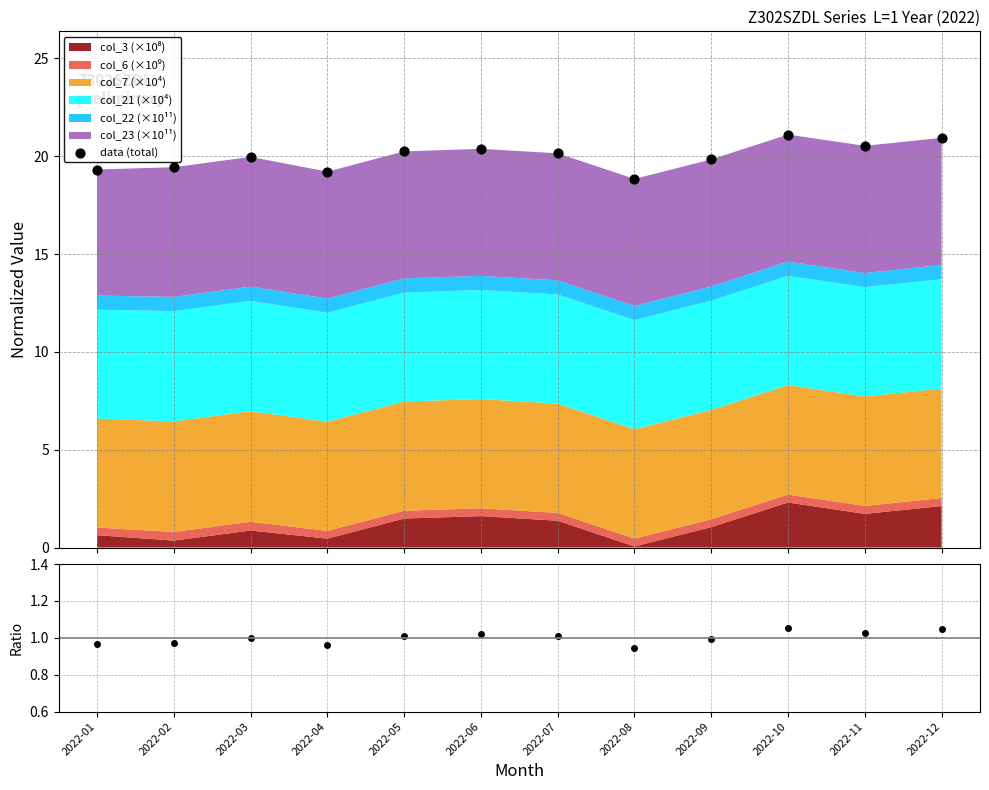

At how many categories does at least one series exceed 7?

12